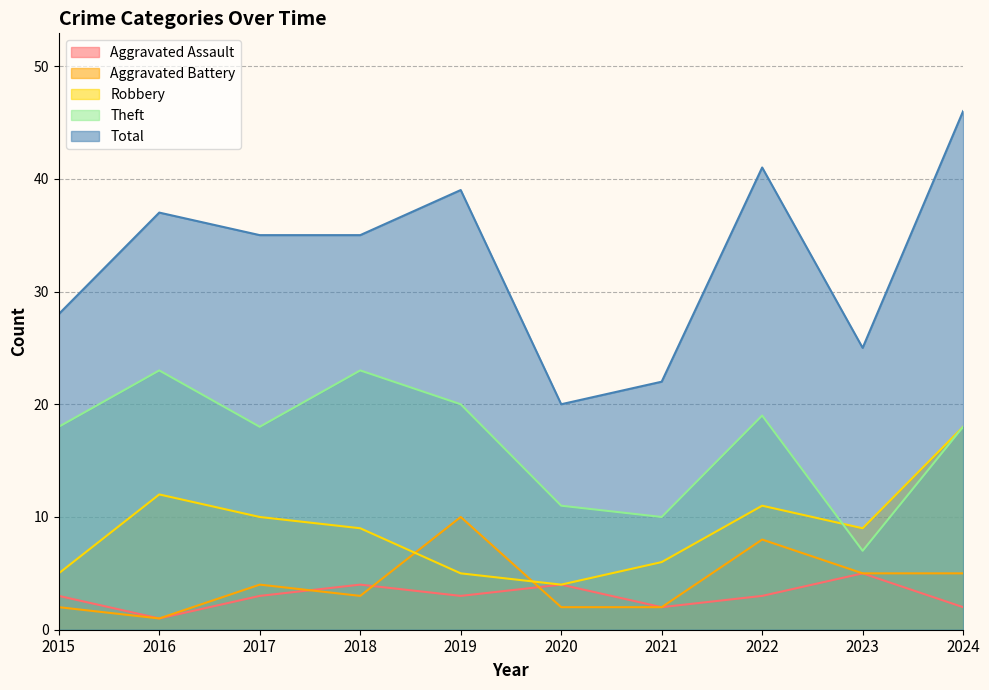

Reading left to right, what are all the values shown in this chart?

Aggravated Assault: 2015=3	2016=1	2017=3	2018=4	2019=3	2020=4	2021=2	2022=3	2023=5	2024=2
Aggravated Battery: 2015=2	2016=1	2017=4	2018=3	2019=10	2020=2	2021=2	2022=8	2023=5	2024=5
Robbery: 2015=5	2016=12	2017=10	2018=9	2019=5	2020=4	2021=6	2022=11	2023=9	2024=18
Theft: 2015=18	2016=23	2017=18	2018=23	2019=20	2020=11	2021=10	2022=19	2023=7	2024=18
Total: 2015=28	2016=37	2017=35	2018=35	2019=39	2020=20	2021=22	2022=41	2023=25	2024=46